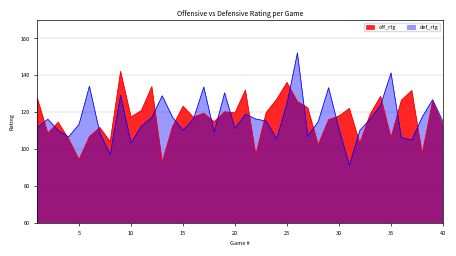

What is the average value of the off_rtg series?

116.9